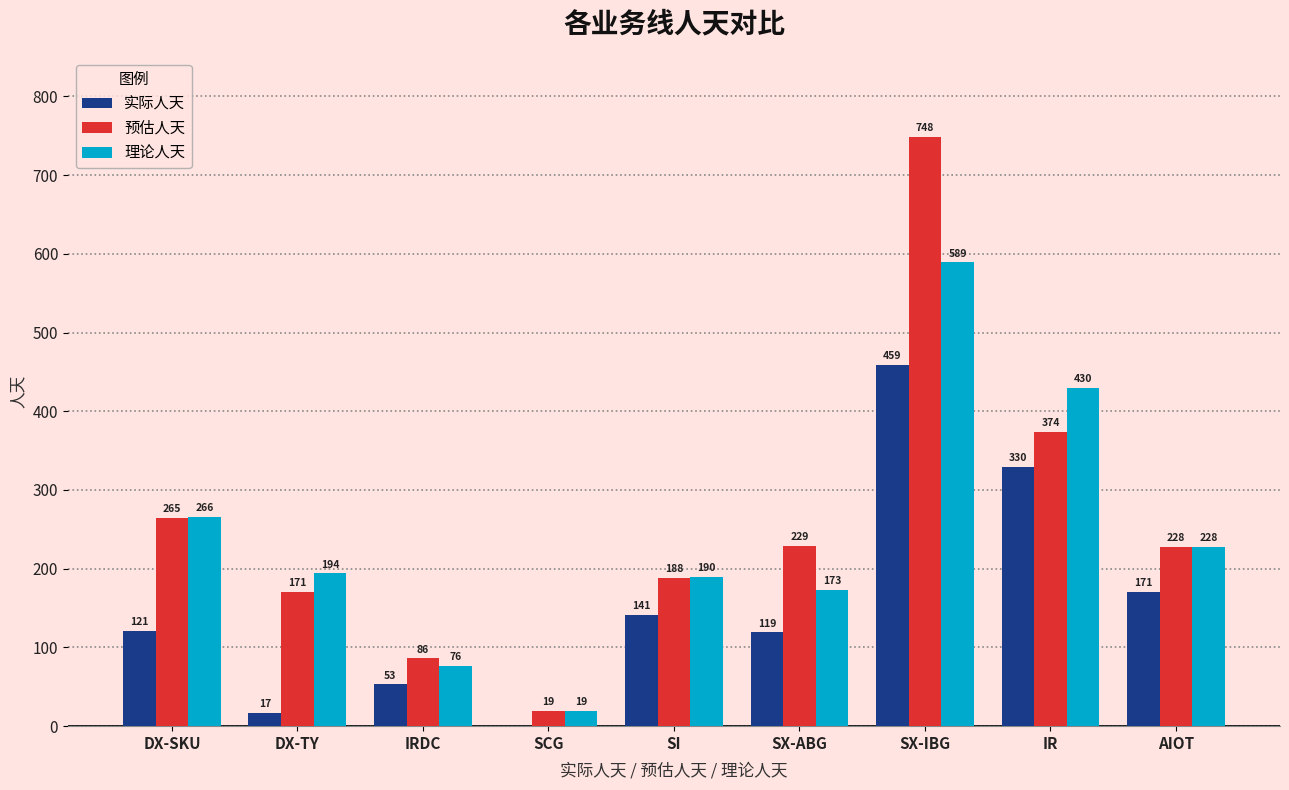

The 实际人天 series shows 229.3 at SI. True or false?

False